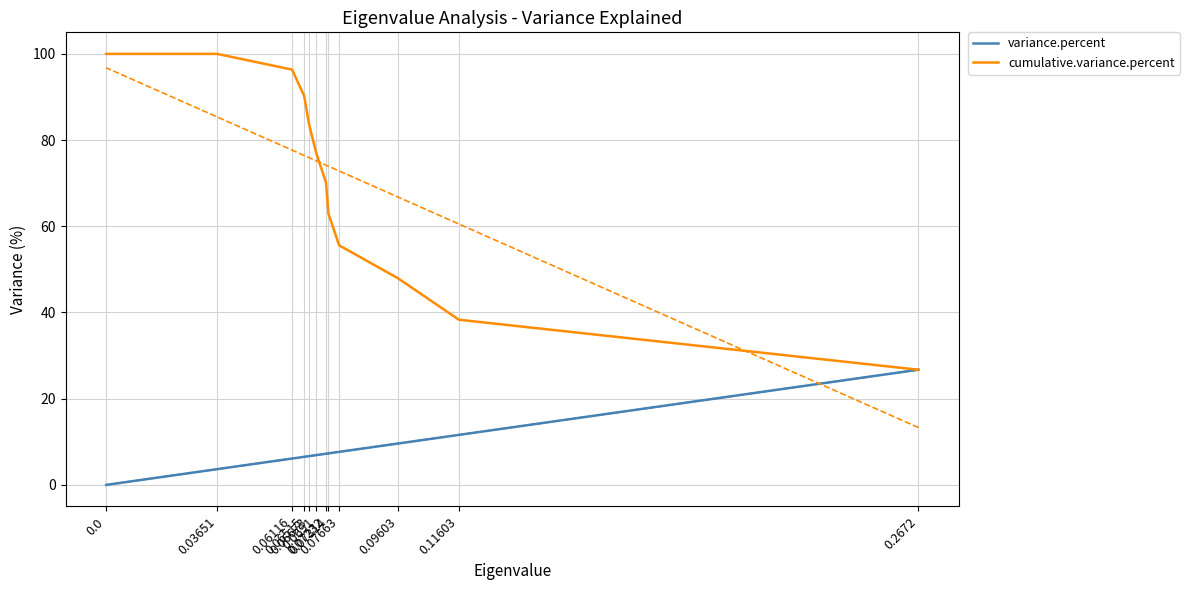

True or false: variance.percent and cumulative.variance.percent intersect in this chart.

False